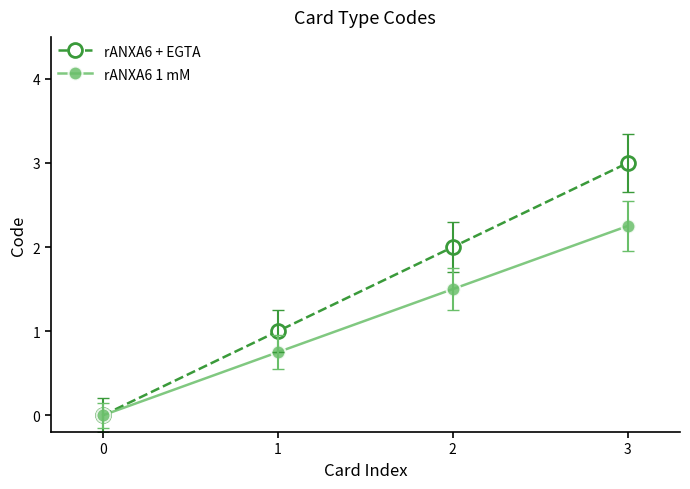

At which category is the sum across all series the highest?

3